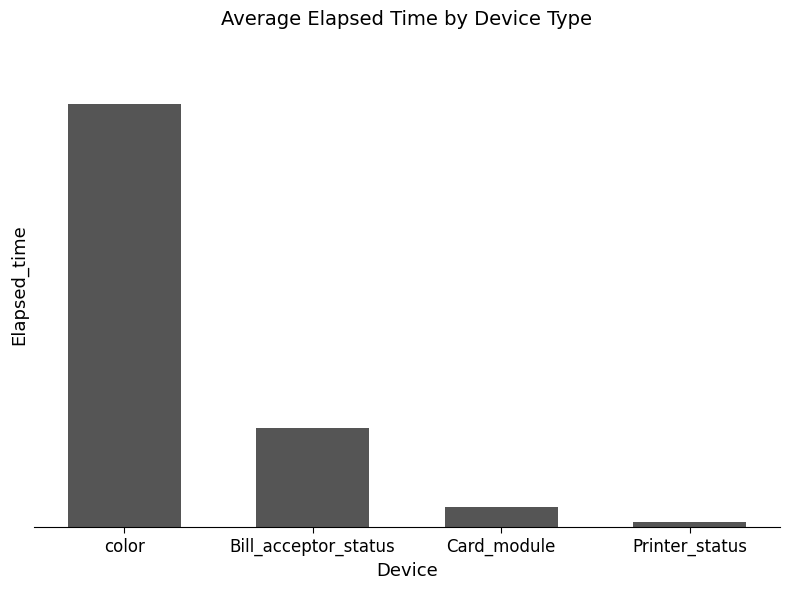

List the labels in order of value, largest first.

color, Bill_acceptor_status, Card_module, Printer_status